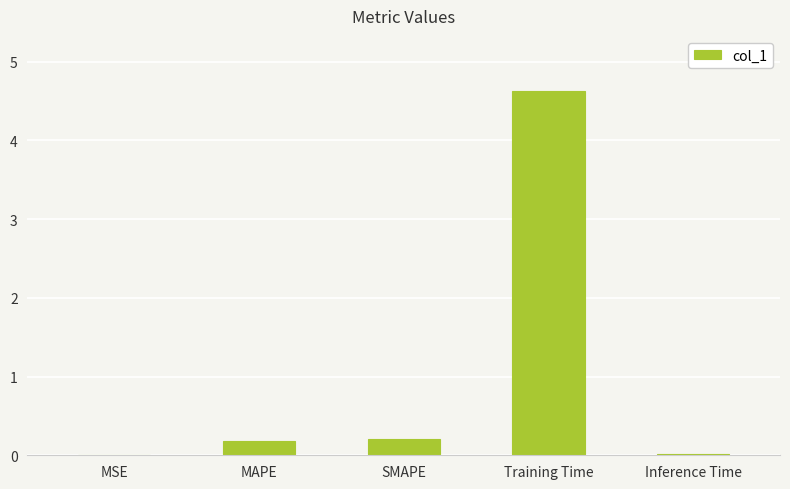

What is the sum of the values at Training Time and MAPE?

4.8